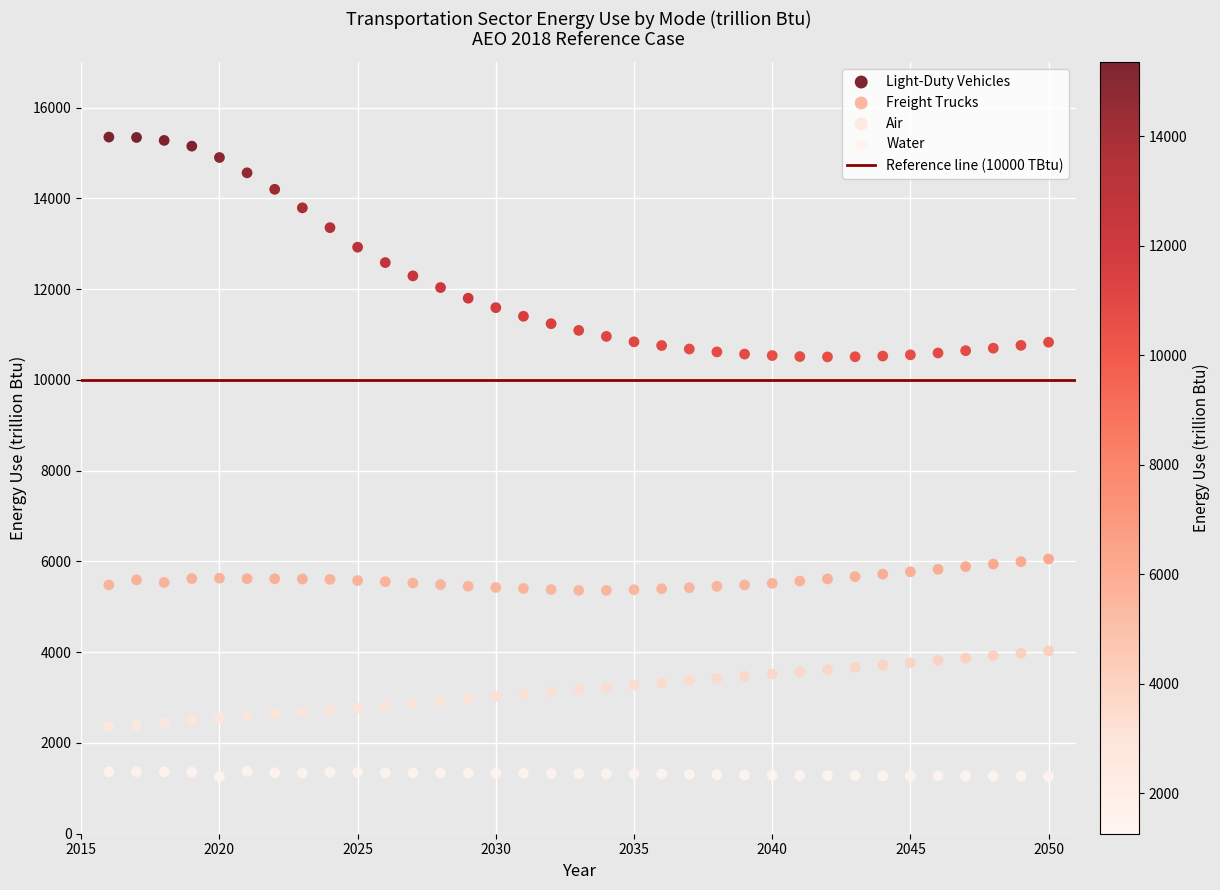

Which series reaches the maximum Y coordinate?

Light-Duty Vehicles